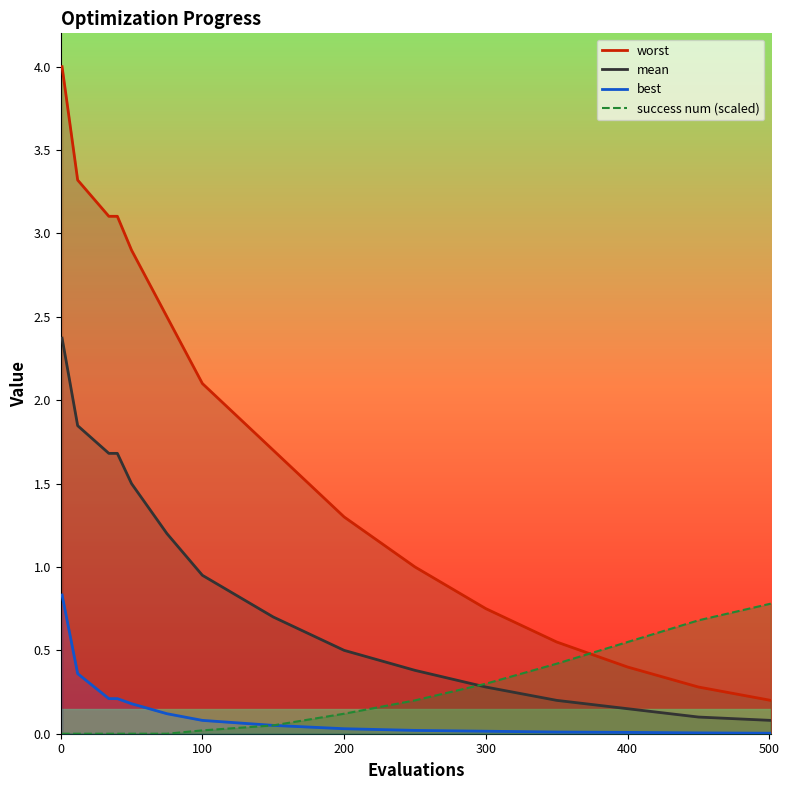

What is the maximum value for mean?

2.4